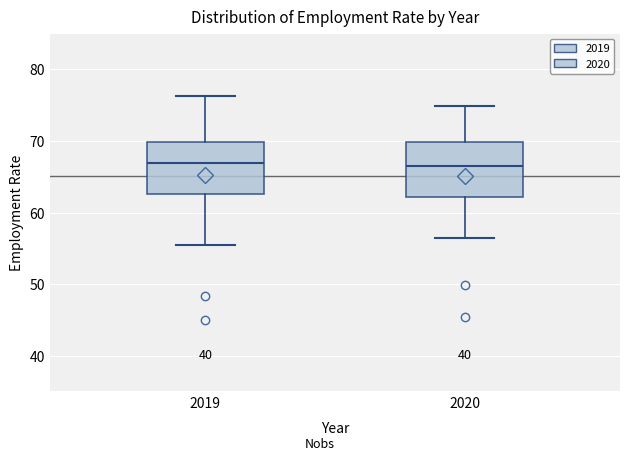

Reading left to right, transcribe this box plot: for each box, give where its median line is, the range the box spans, and where its two whiskers end, as read against the y-axis. The values are not printed on the chart, so give them approximately, as read against the axis.

2019: median 67, box 63 to 70, whiskers 56 to 76
2020: median 67, box 62 to 70, whiskers 57 to 75